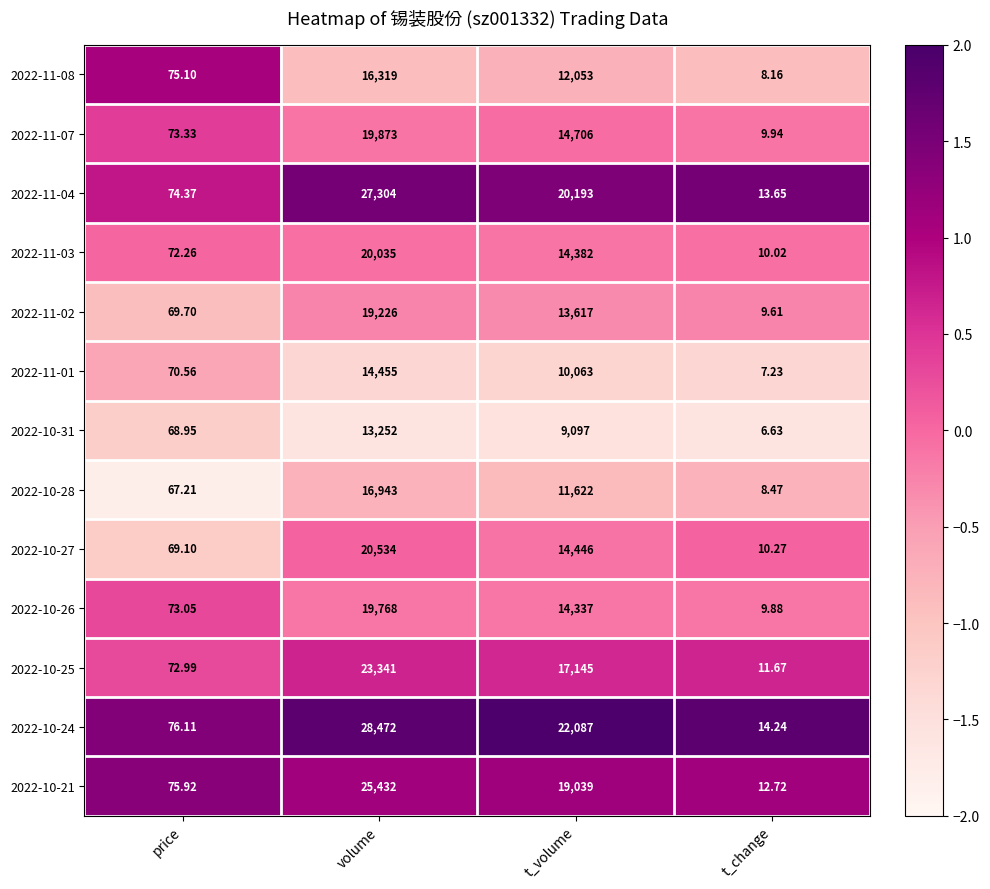

How many categories are shown in the chart?

4